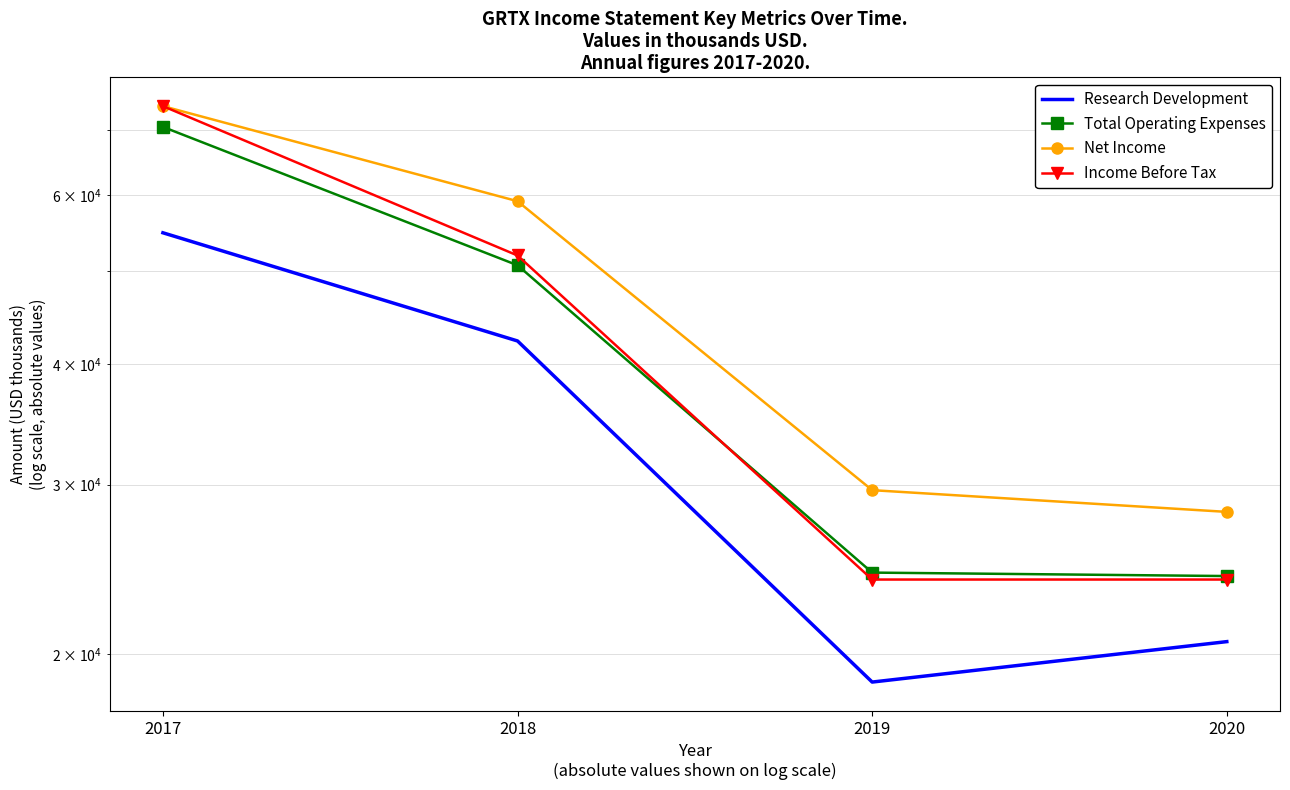

True or false: Research Development and Income Before Tax cross at least once.

False